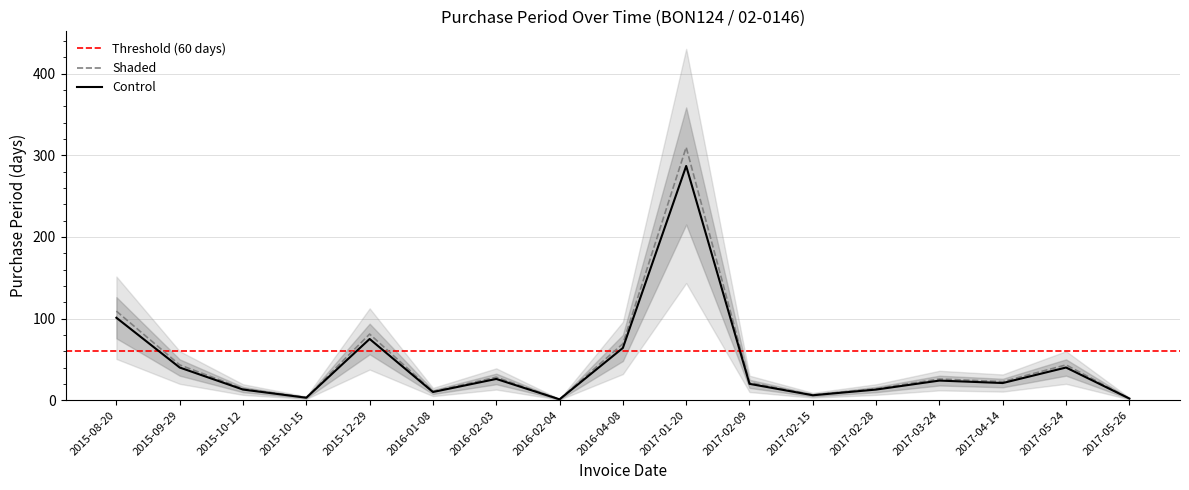

Reading left to right, transcribe all the data shown in this chart.

2015-08-20=109.1	2015-09-29=43.2	2015-10-12=14.0	2015-10-15=3.2	2015-12-29=81.0	2016-01-08=10.8	2016-02-03=28.1	2016-02-04=1.1	2016-04-08=69.1	2017-01-20=310.0	2017-02-09=21.6	2017-02-15=6.5	2017-02-28=14.0	2017-03-24=25.9	2017-04-14=22.7	2017-05-24=43.2	2017-05-26=2.2